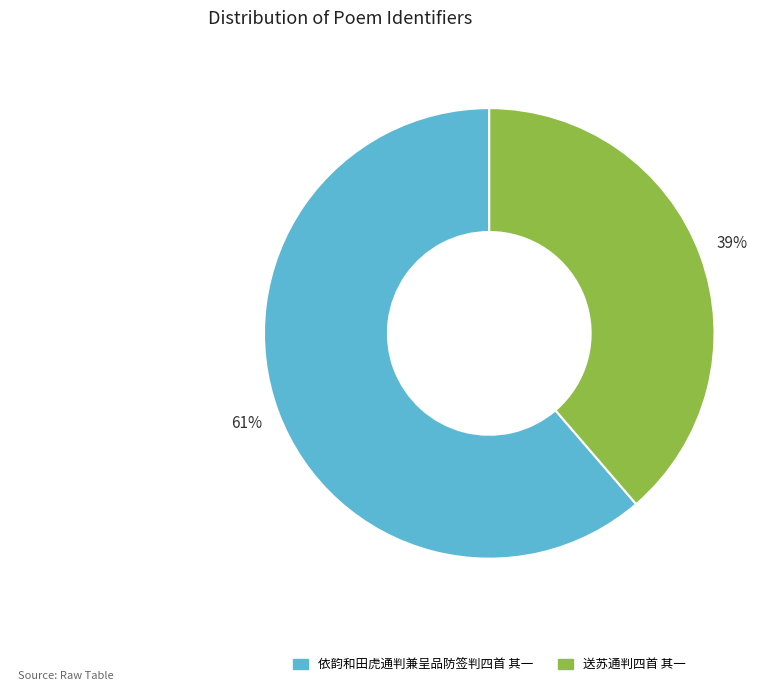

How many slices are in this pie chart?

2